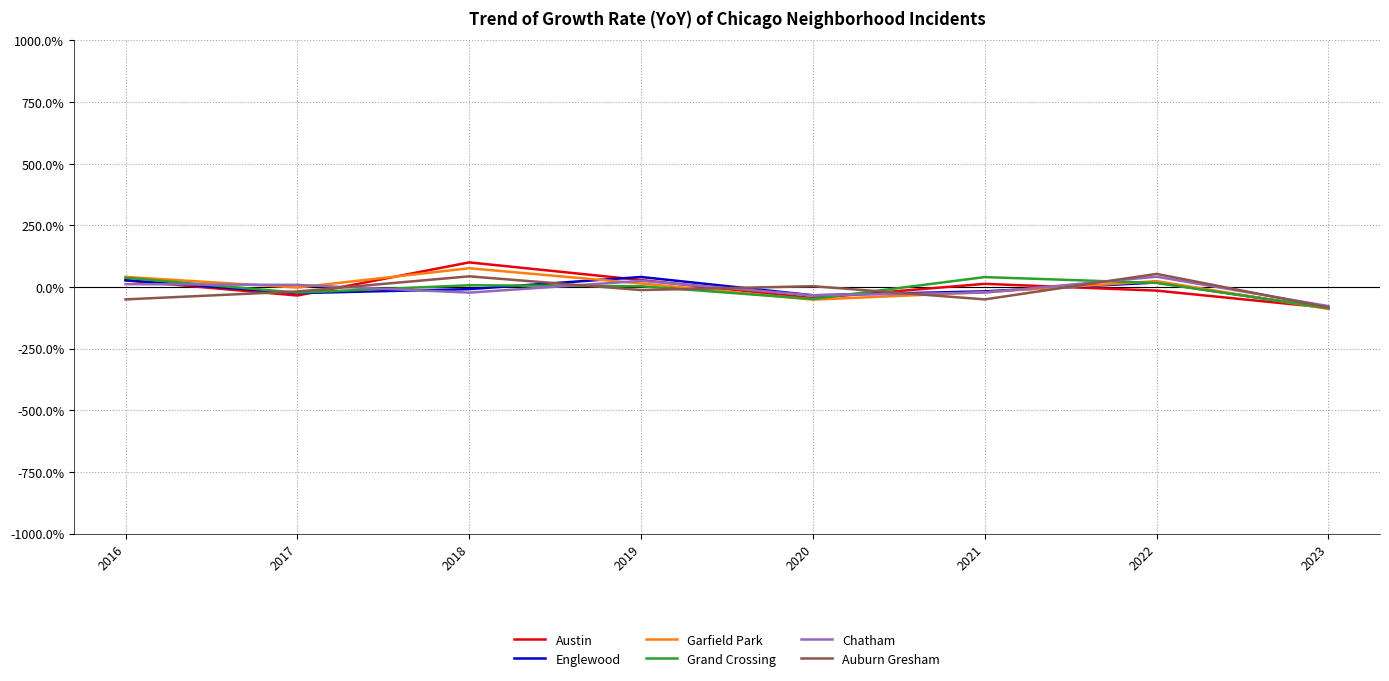

What are all the series names shown in the legend?

Austin, Englewood, Garfield Park, Grand Crossing, Chatham, Auburn Gresham